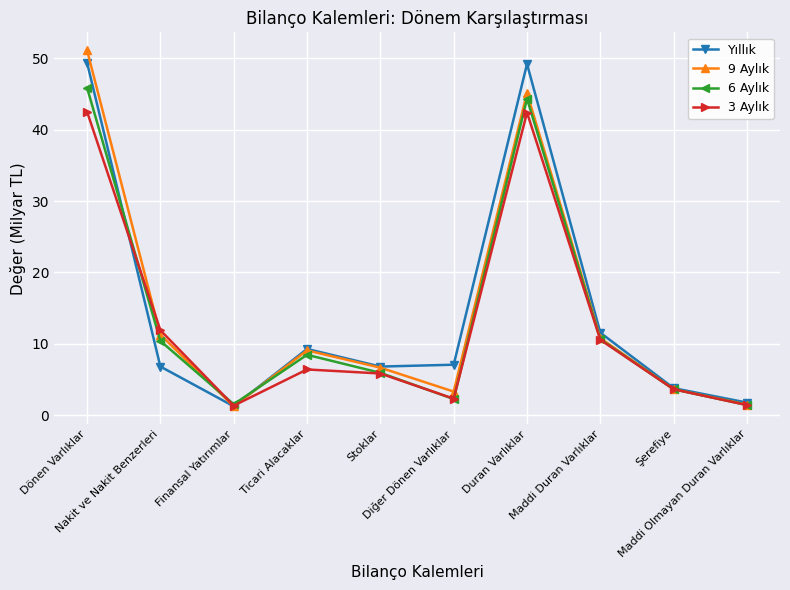

What is the maximum value shown in the chart?

51.2